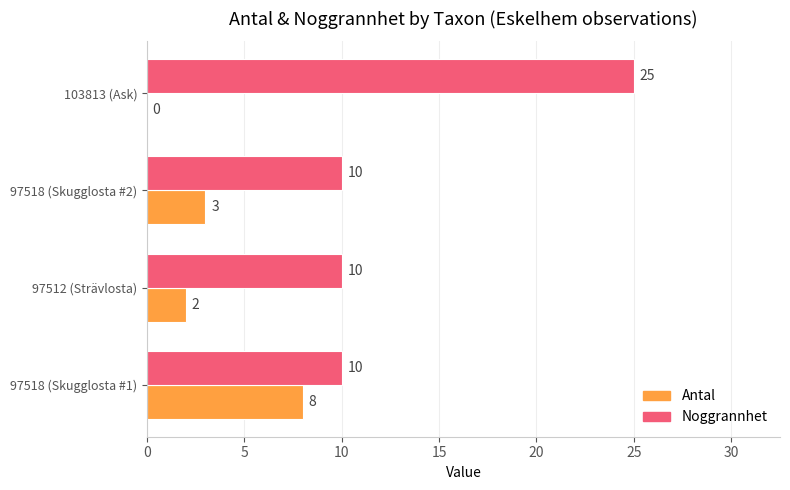

What is the sum of all Noggrannhet values?

55